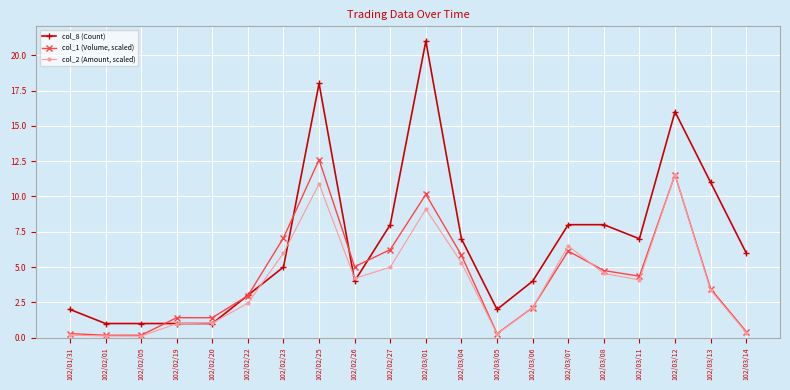

True or false: col_2 (Amount, scaled) has more than 0 interior local peaks.

True